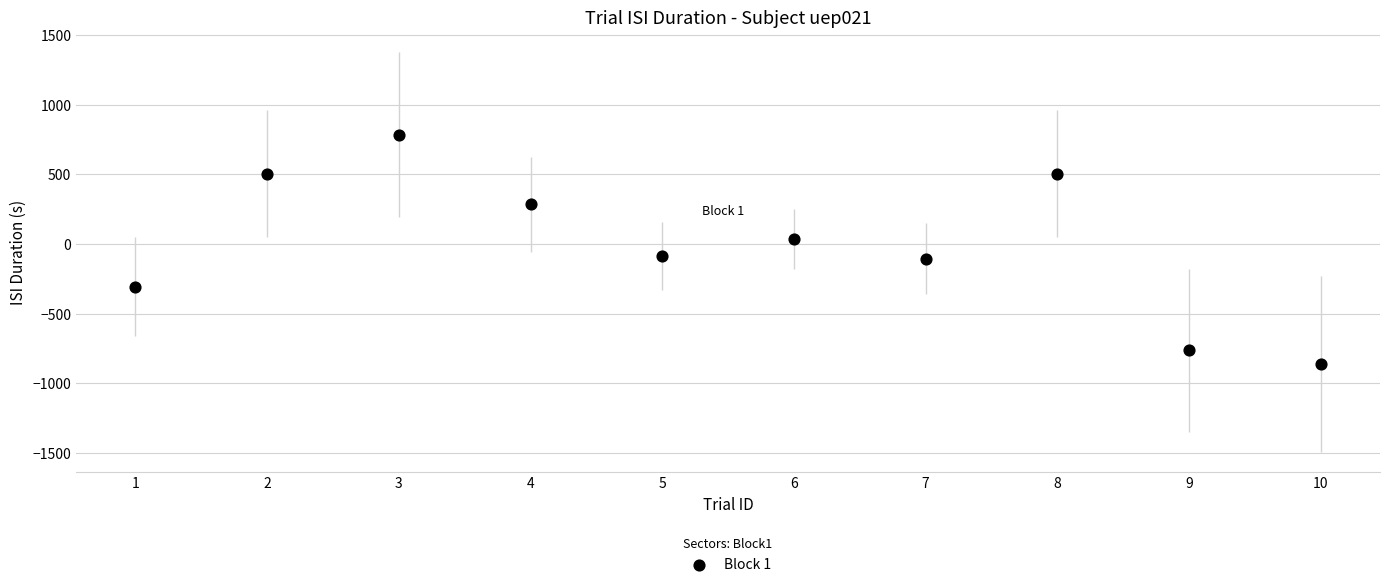

What is the range of X values (max minus min)?

9.0